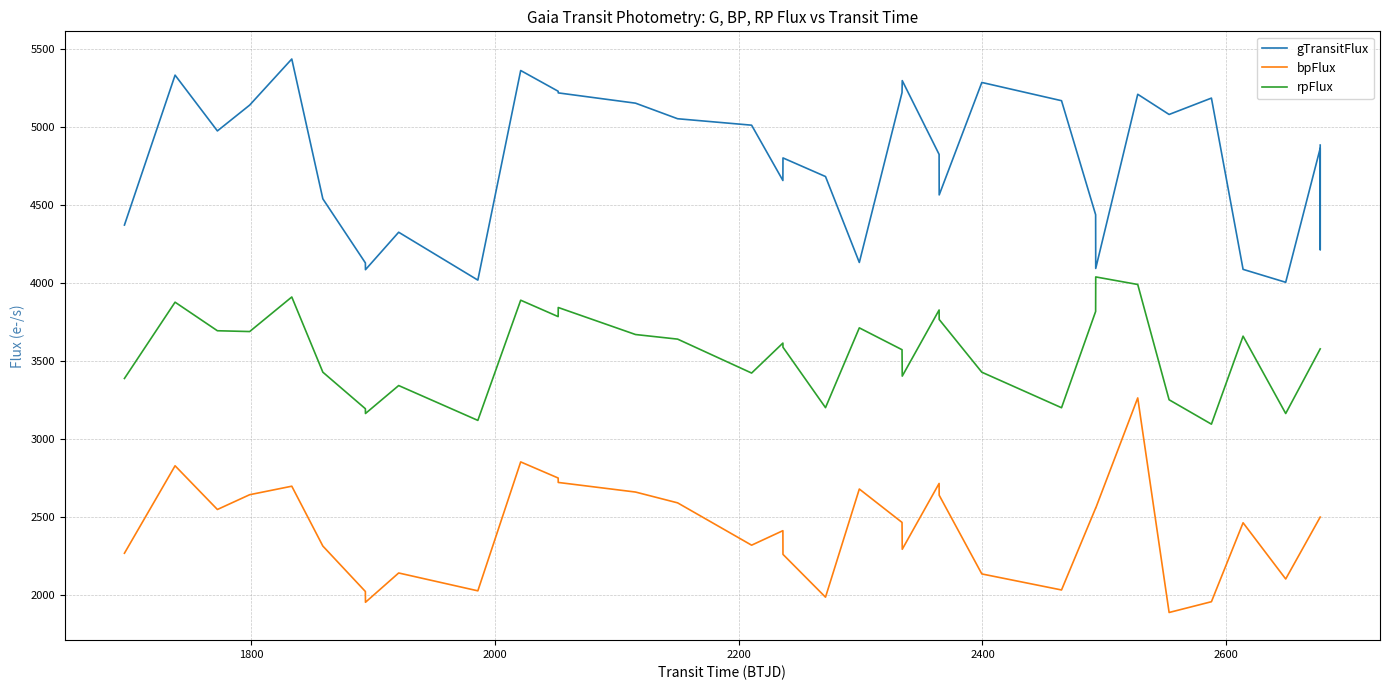

Which series has the widest spread of values?

gTransitFlux